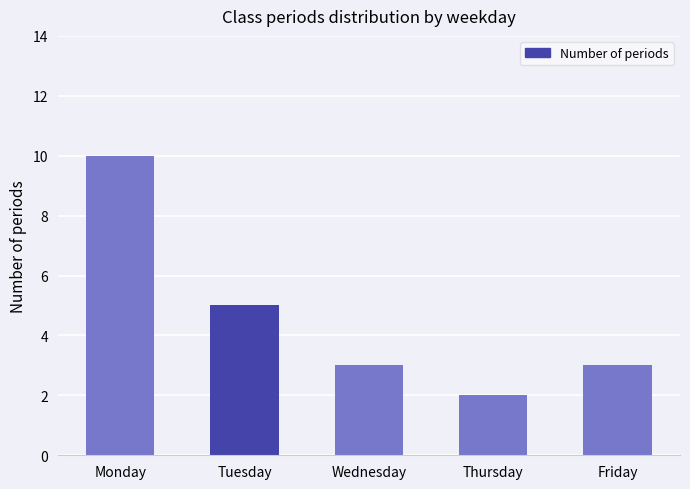

The value at Thursday is 2. True or false?

True